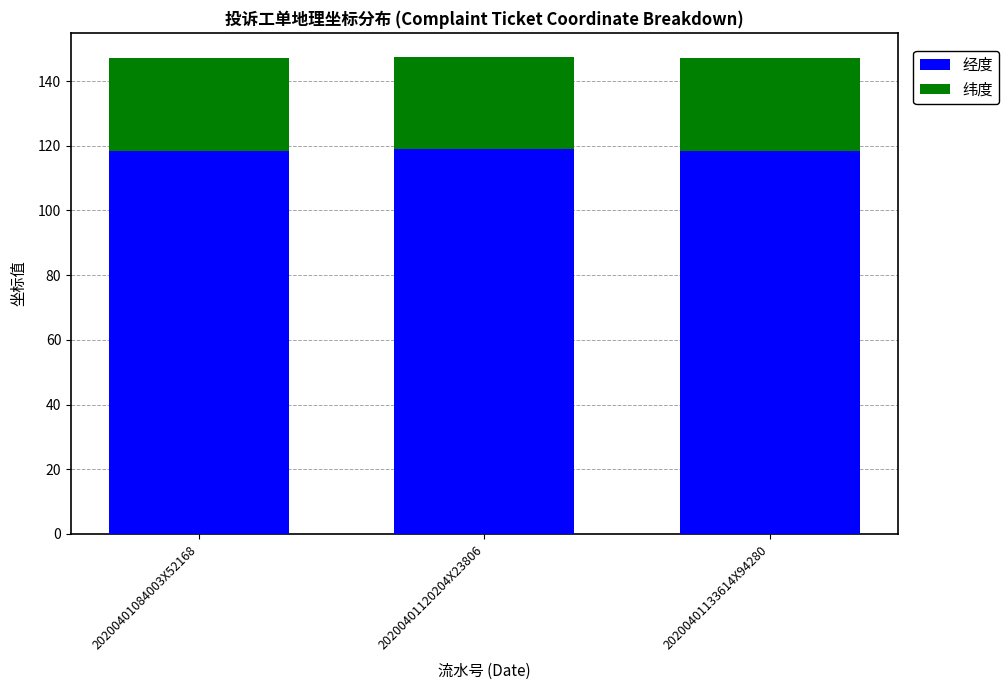

How many bars are there in total?

3